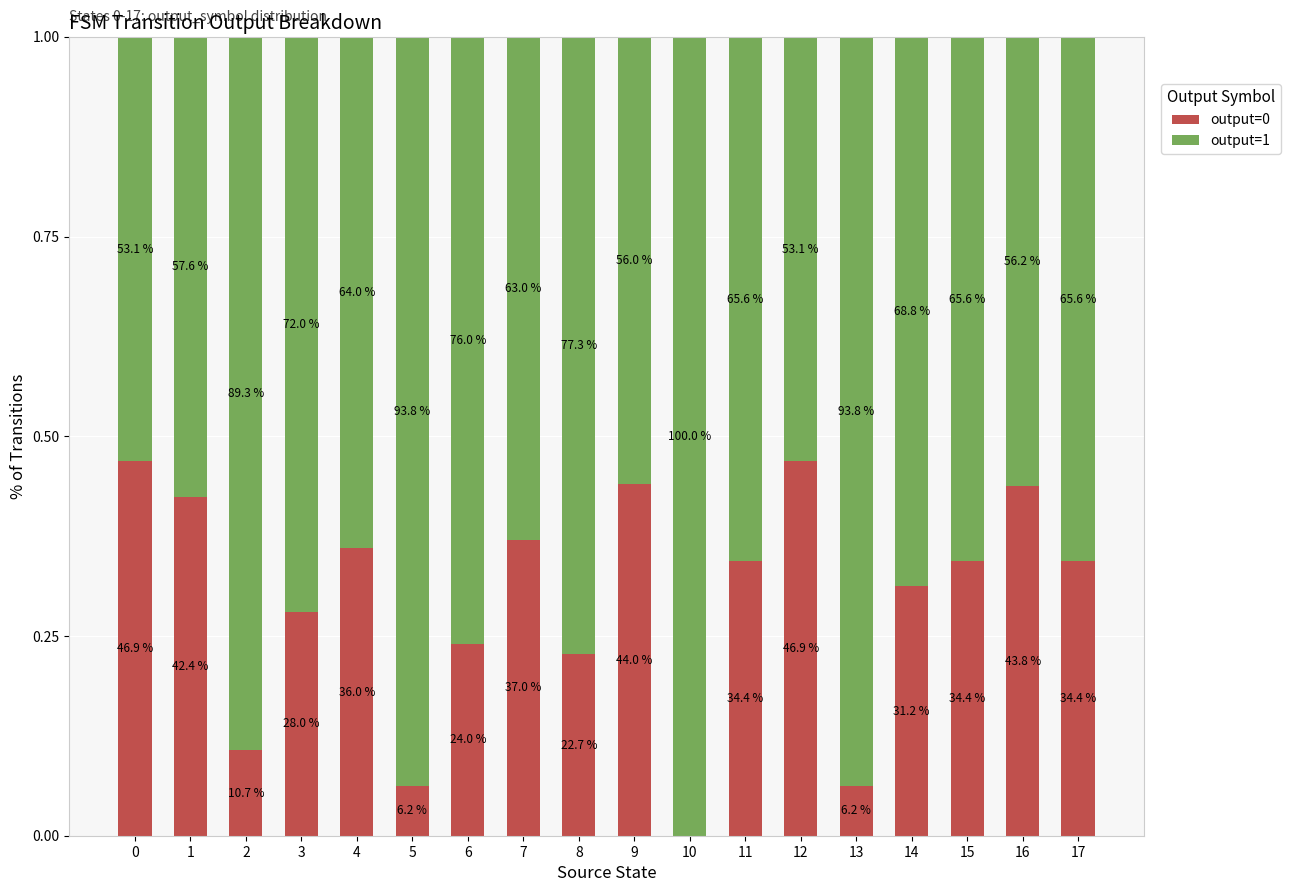

Are the bars grouped side by side (vs. stacked)?

No